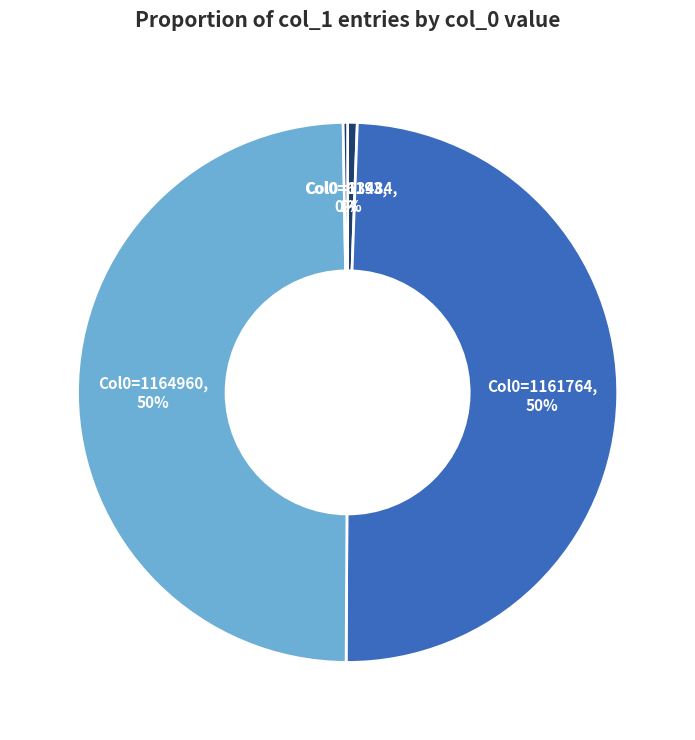

To the nearest percent, what is the difference between the Col0=1164960 and Col0=13484 slice percentages?

49%